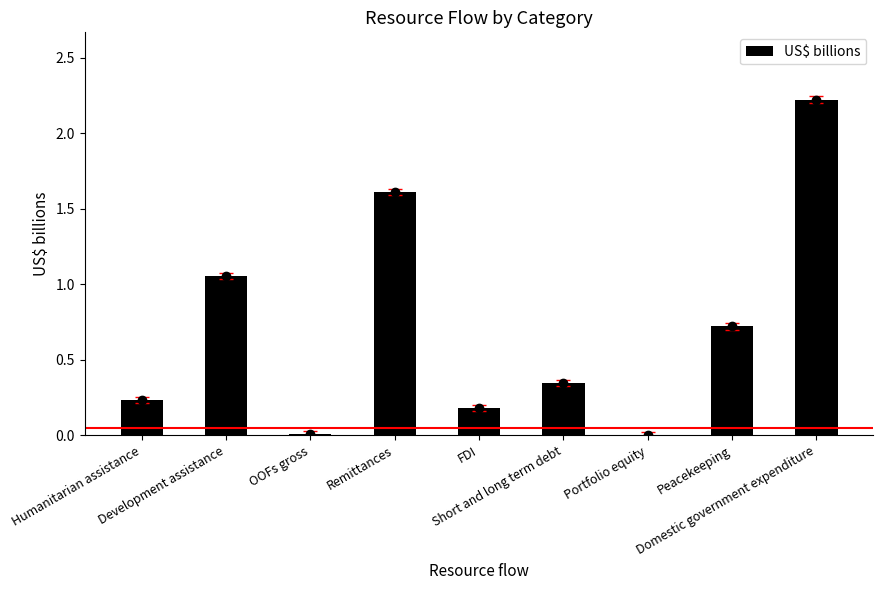

Rank the categories by value from lowest to highest.

Portfolio equity, OOFs gross, FDI, Humanitarian assistance, Short and long term debt, Peacekeeping, Development assistance, Remittances, Domestic government expenditure